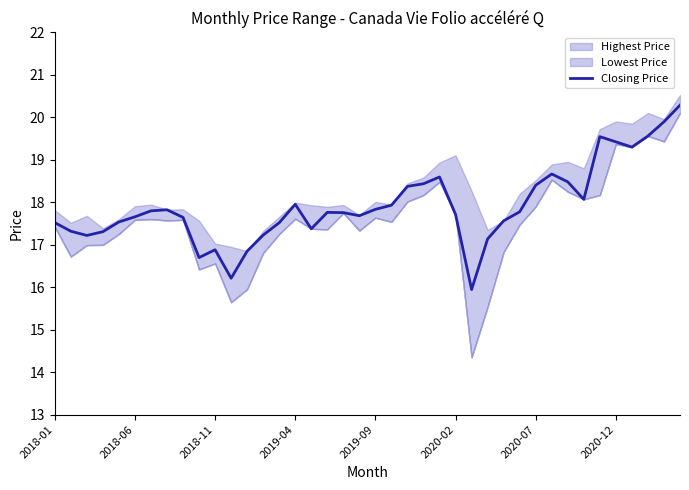

What is the difference between the second highest and minimum values?

3.9